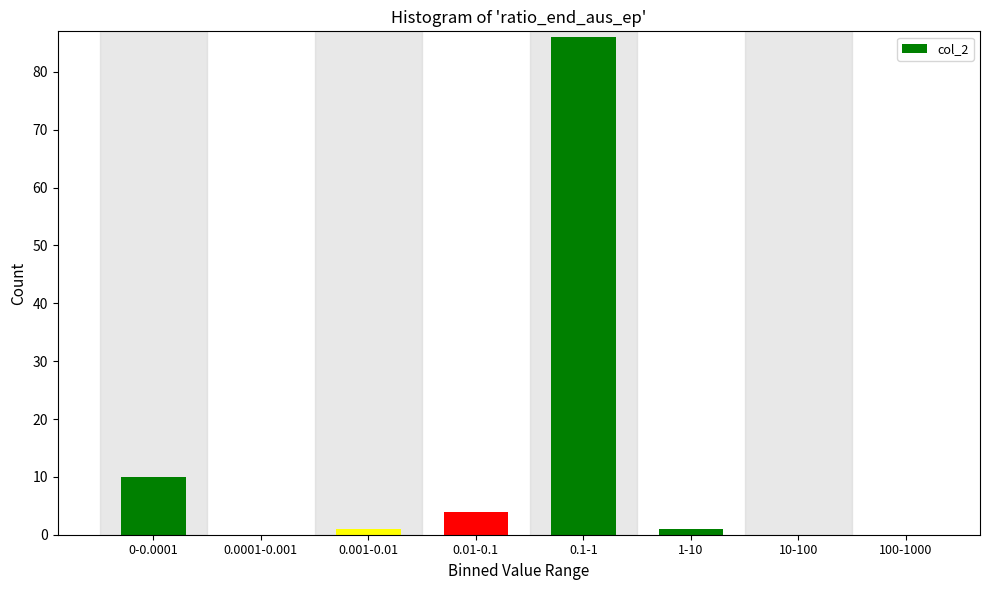

Reading left to right, list all the values displayed in this chart.

0-0.0001=10	0.0001-0.001=0	0.001-0.01=1	0.01-0.1=4	0.1-1=86	1-10=1	10-100=0	100-1000=0